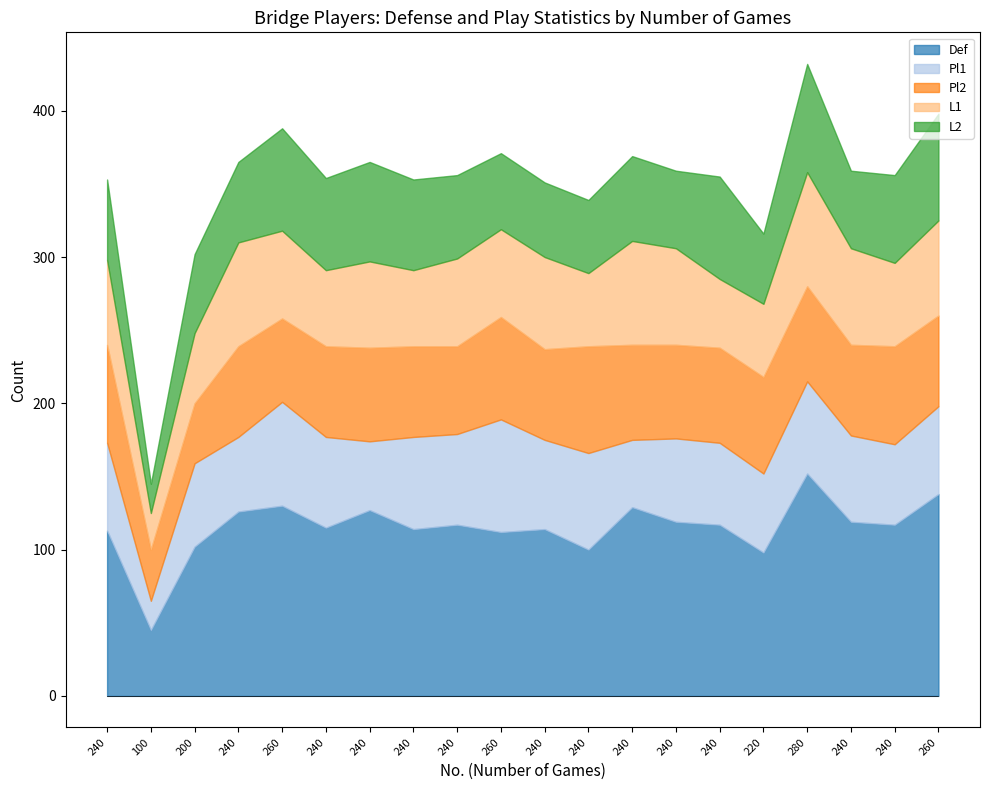

What is the approximate value of L1 at 260, to the nearest 5?

60